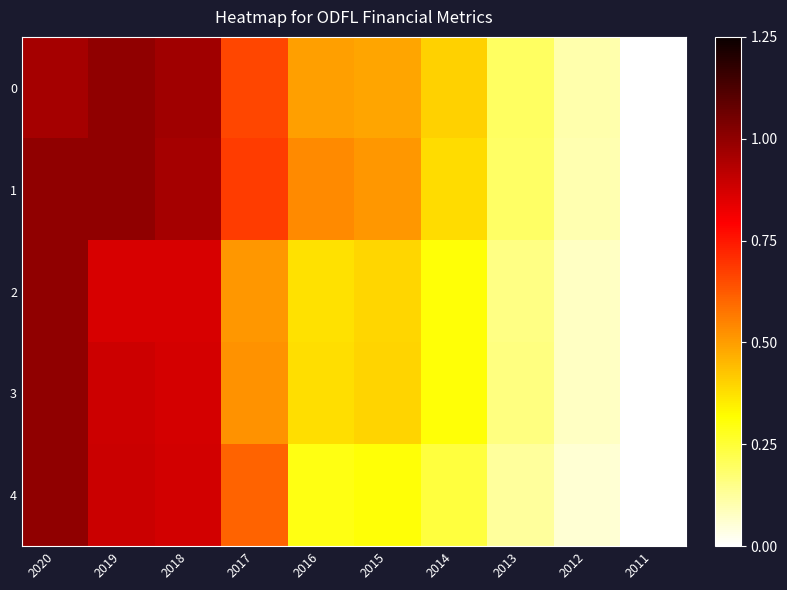

What is the total value across all series at 2012?

0.4